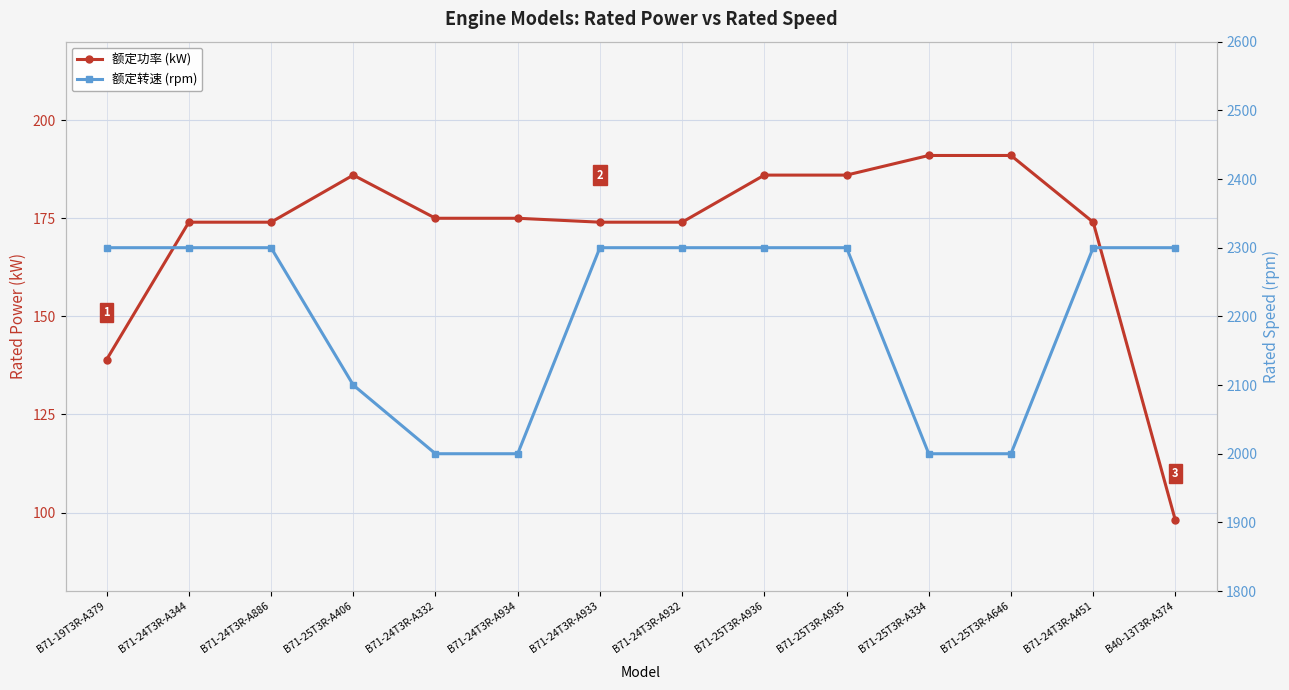

Reading left to right, what are all the values shown in this chart?

额定功率 (kW): B71-19T3R-A379=139	B71-24T3R-A344=174	B71-24T3R-A886=174	B71-25T3R-A406=186	B71-24T3R-A332=175	B71-24T3R-A934=175	B71-24T3R-A933=174	B71-24T3R-A932=174	B71-25T3R-A936=186	B71-25T3R-A935=186	B71-25T3R-A334=191	B71-25T3R-A646=191	B71-24T3R-A451=174	B40-13T3R-A374=98
额定转速 (rpm): B71-19T3R-A379=2300	B71-24T3R-A344=2300	B71-24T3R-A886=2300	B71-25T3R-A406=2100	B71-24T3R-A332=2000	B71-24T3R-A934=2000	B71-24T3R-A933=2300	B71-24T3R-A932=2300	B71-25T3R-A936=2300	B71-25T3R-A935=2300	B71-25T3R-A334=2000	B71-25T3R-A646=2000	B71-24T3R-A451=2300	B40-13T3R-A374=2300